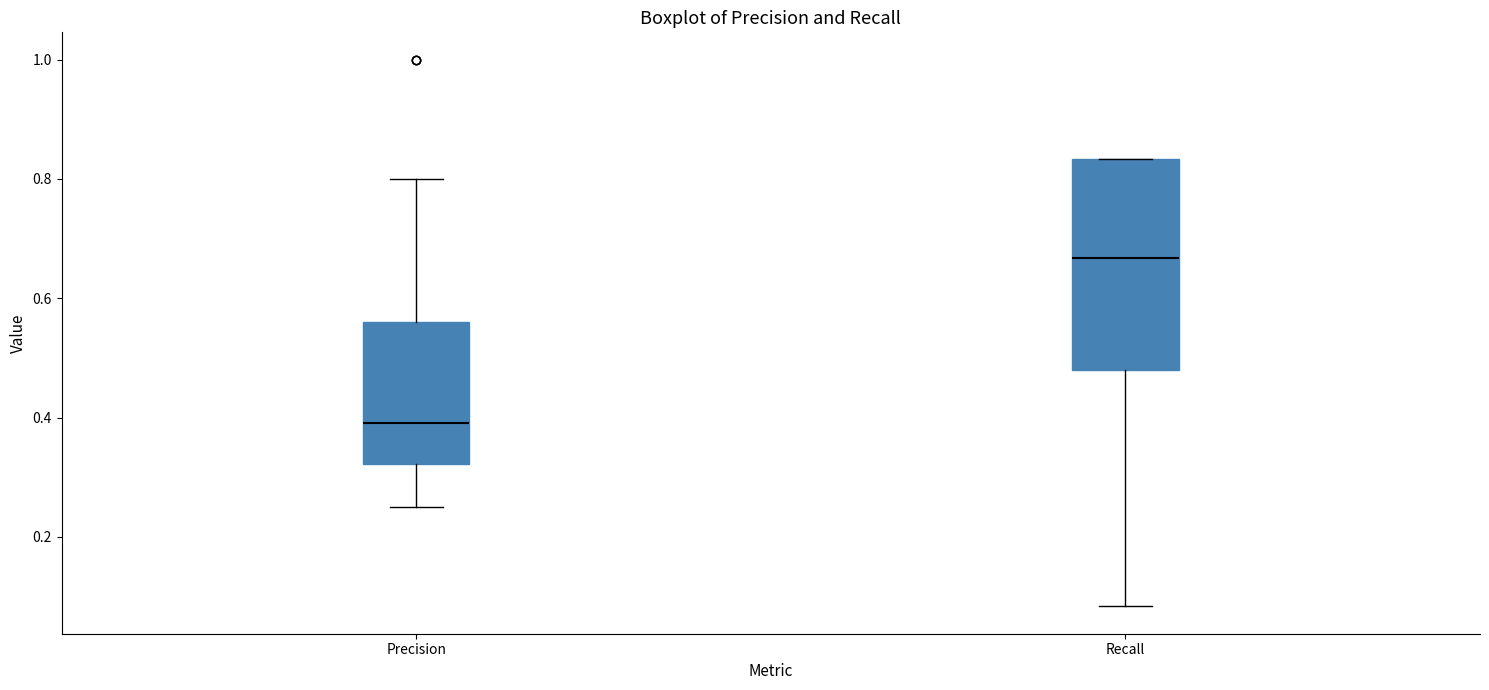

Where is the upper edge of the box for Precision on the y-axis? The values are not printed on the chart, so give them approximately, as read against the axis.

0.56